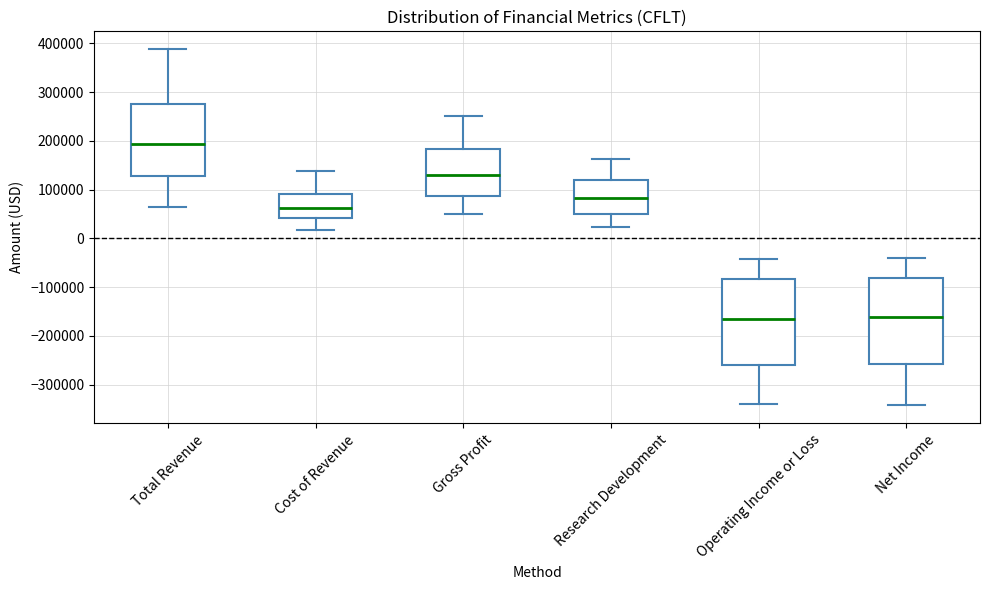

Where is the upper edge of the box for Operating Income or Loss on the y-axis? The values are not printed on the chart, so give them approximately, as read against the axis.

-80000